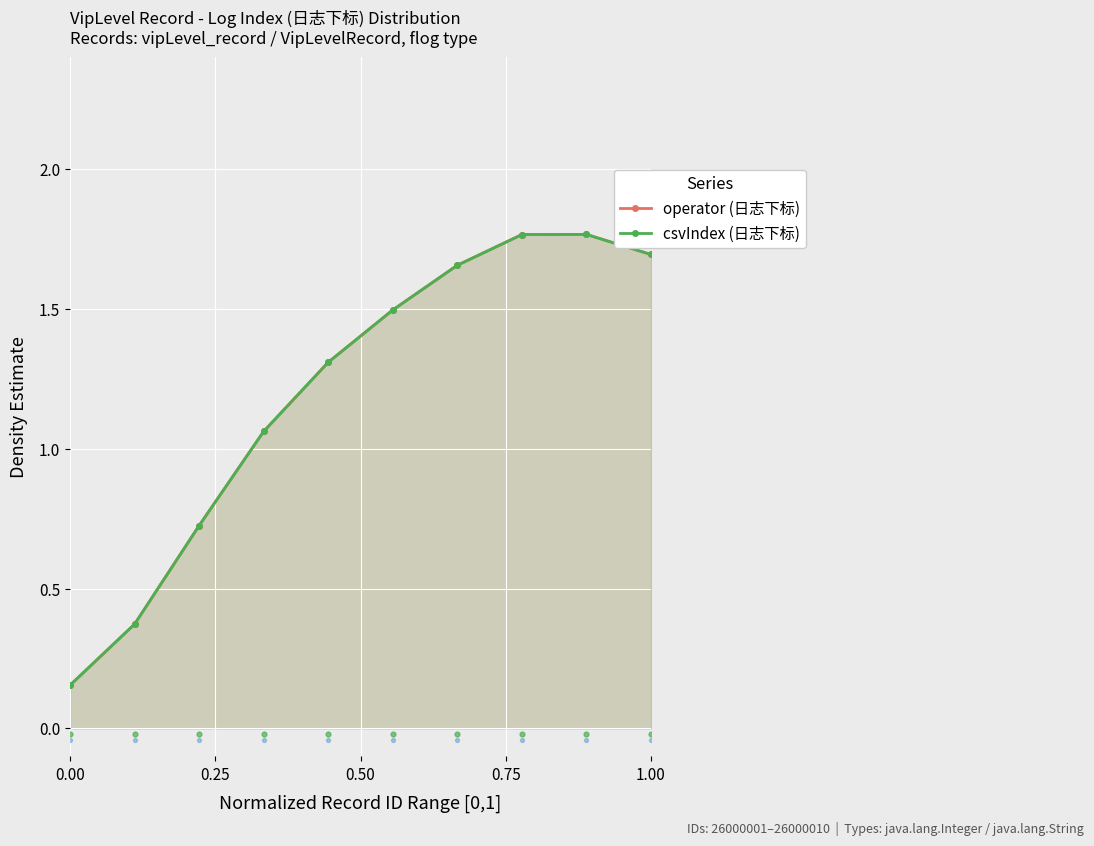

Is the value of csvIndex (日志下标) at 9 greater than the value of operator (日志下标) at 0.50?

Yes